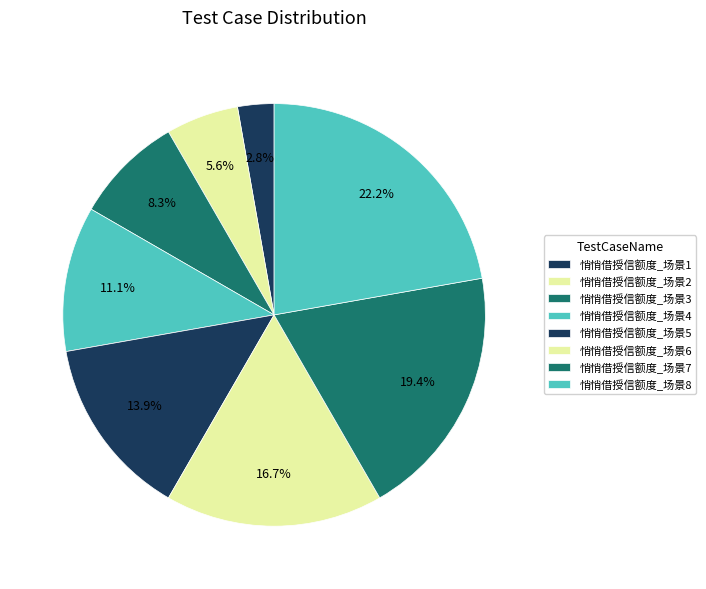

Is there any slice that represents more than half of the pie?

No